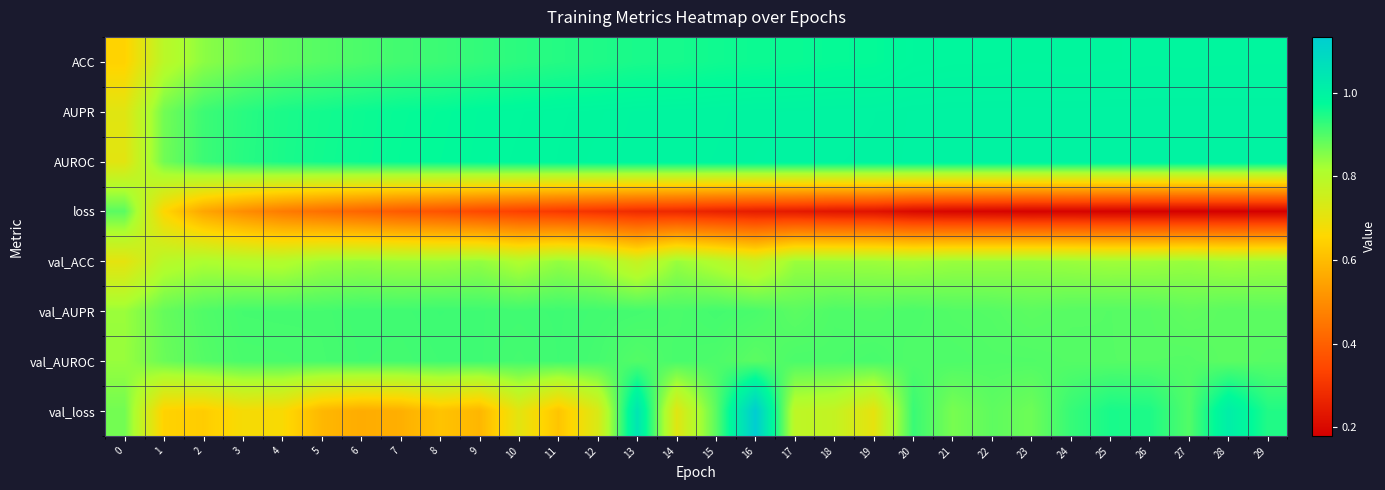

What is the minimum value shown in the chart?

0.2